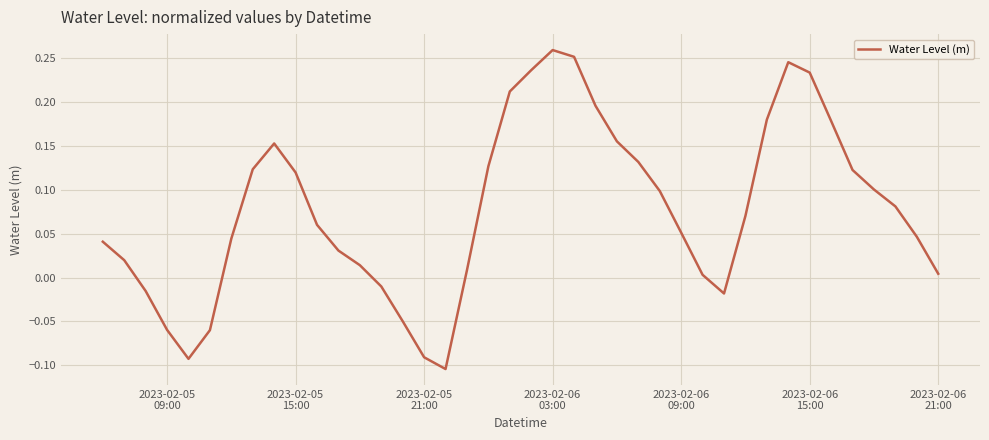

Is this an area chart (filled region under the line)?

No